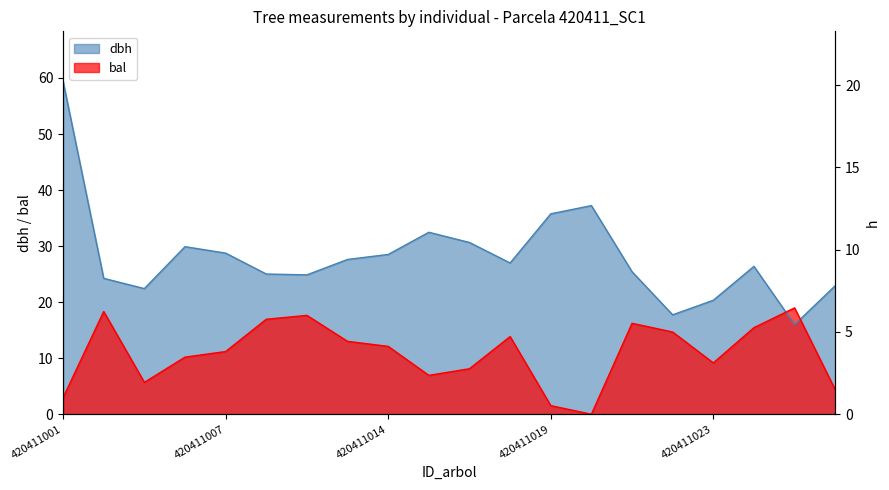

The chart shows a value of 13.3 at 11. True or false?

True